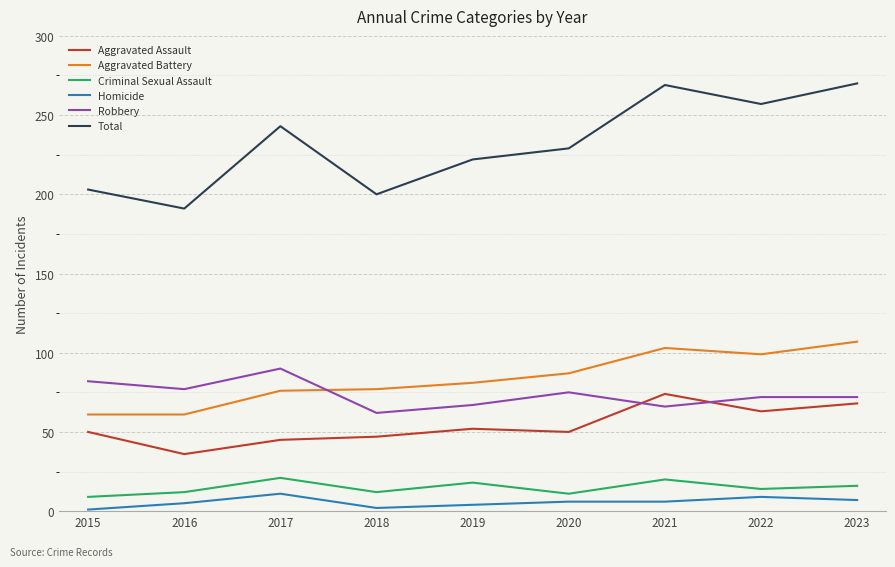

Rank the series by their maximum value, from highest to lowest.

Total, Aggravated Battery, Robbery, Aggravated Assault, Criminal Sexual Assault, Homicide